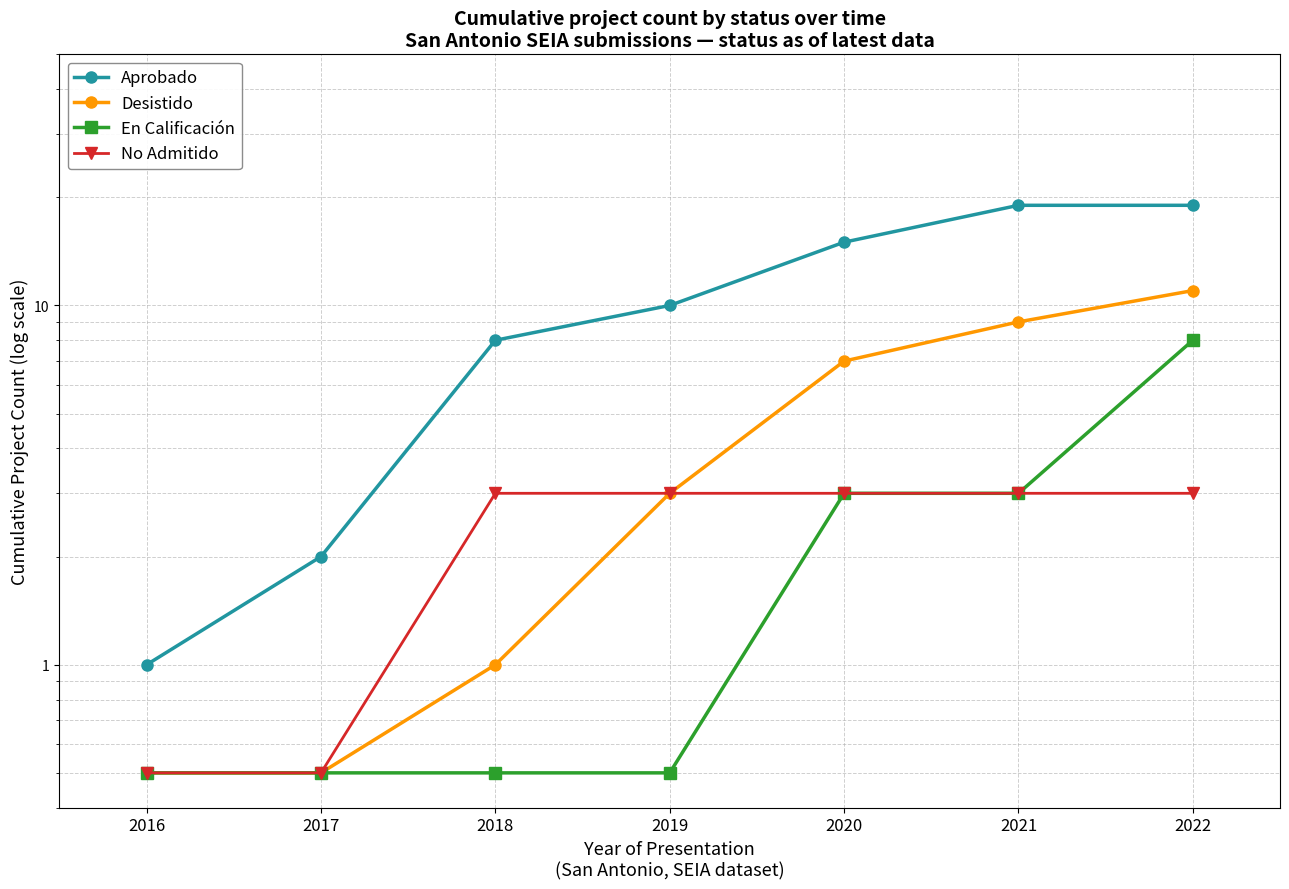

List the labels in order of No Admitido value, largest first.

2018, 2019, 2020, 2021, 2022, 2016, 2017